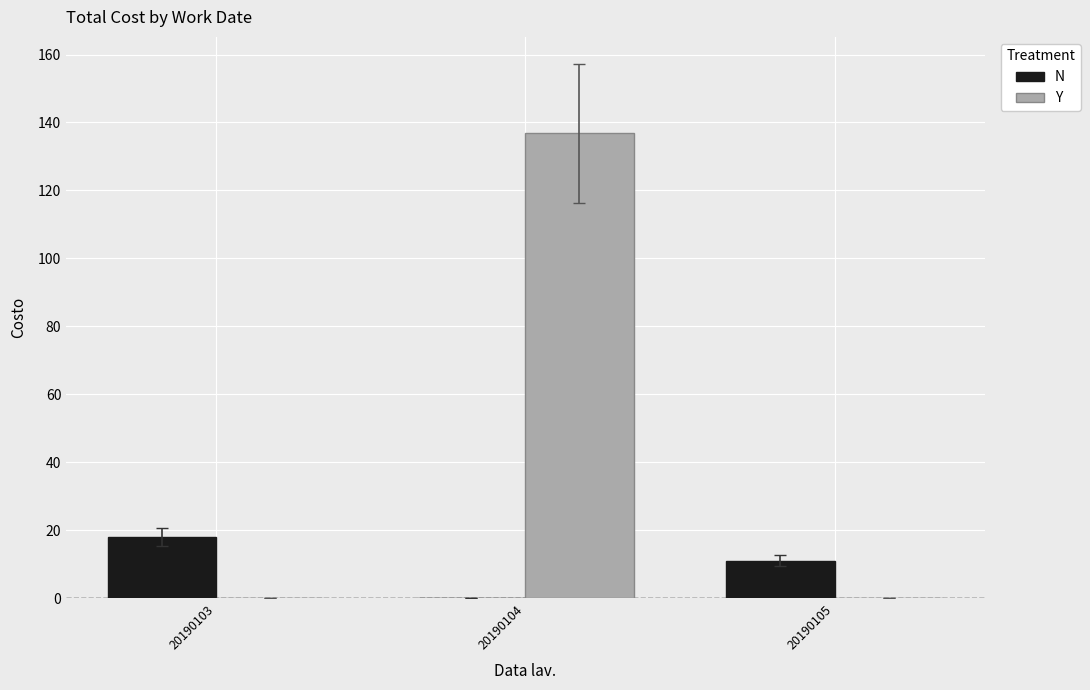

Which series has the largest total across all categories?

Y